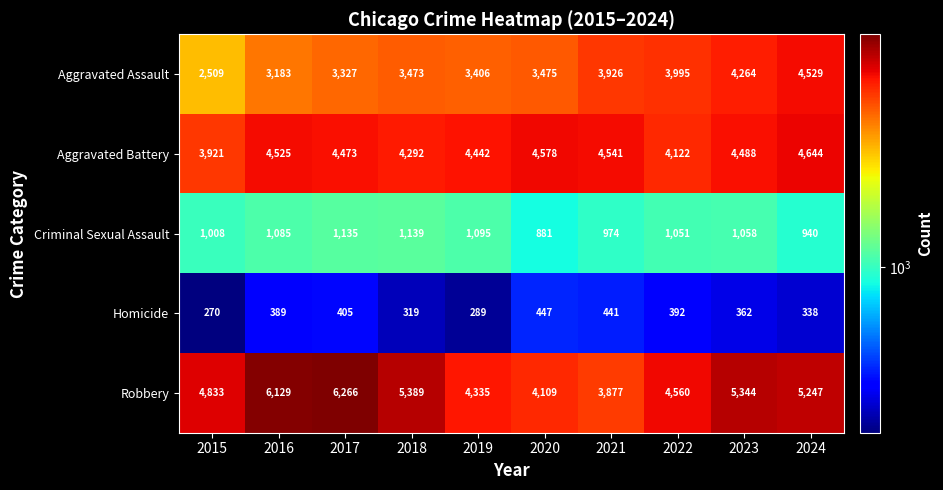

Which label corresponds to the smallest value in the chart?

2015